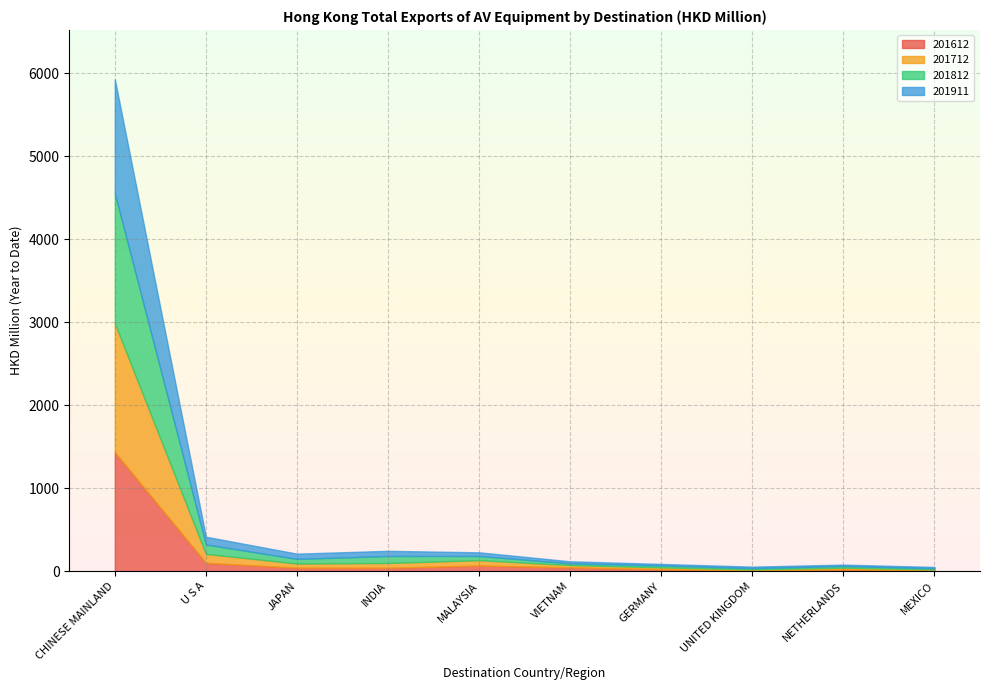

True or false: 201911 has more than 0 interior local peaks.

False